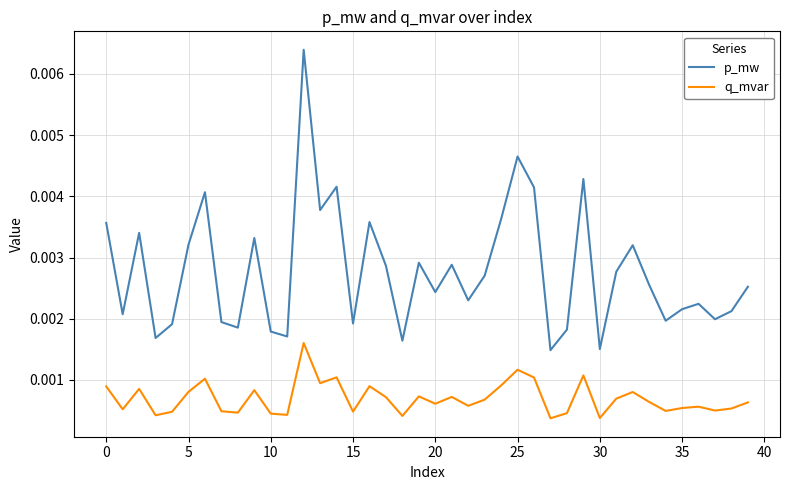

How many distinct data groups are displayed?

2